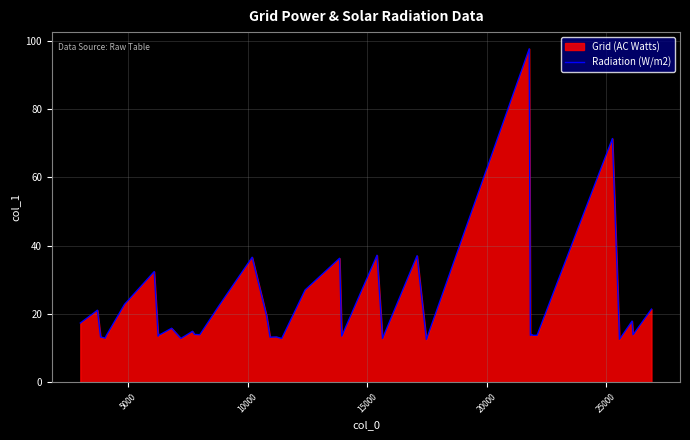

How many lines are shown in the chart?

1